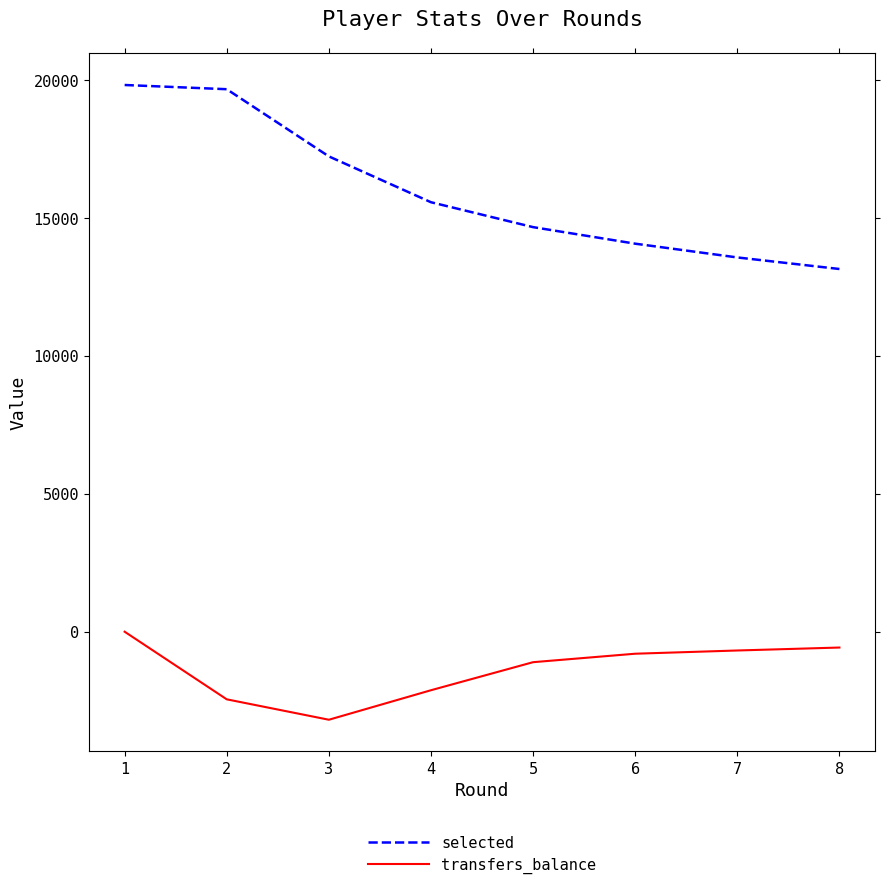

Which series changed the most between 2 and 6?

selected